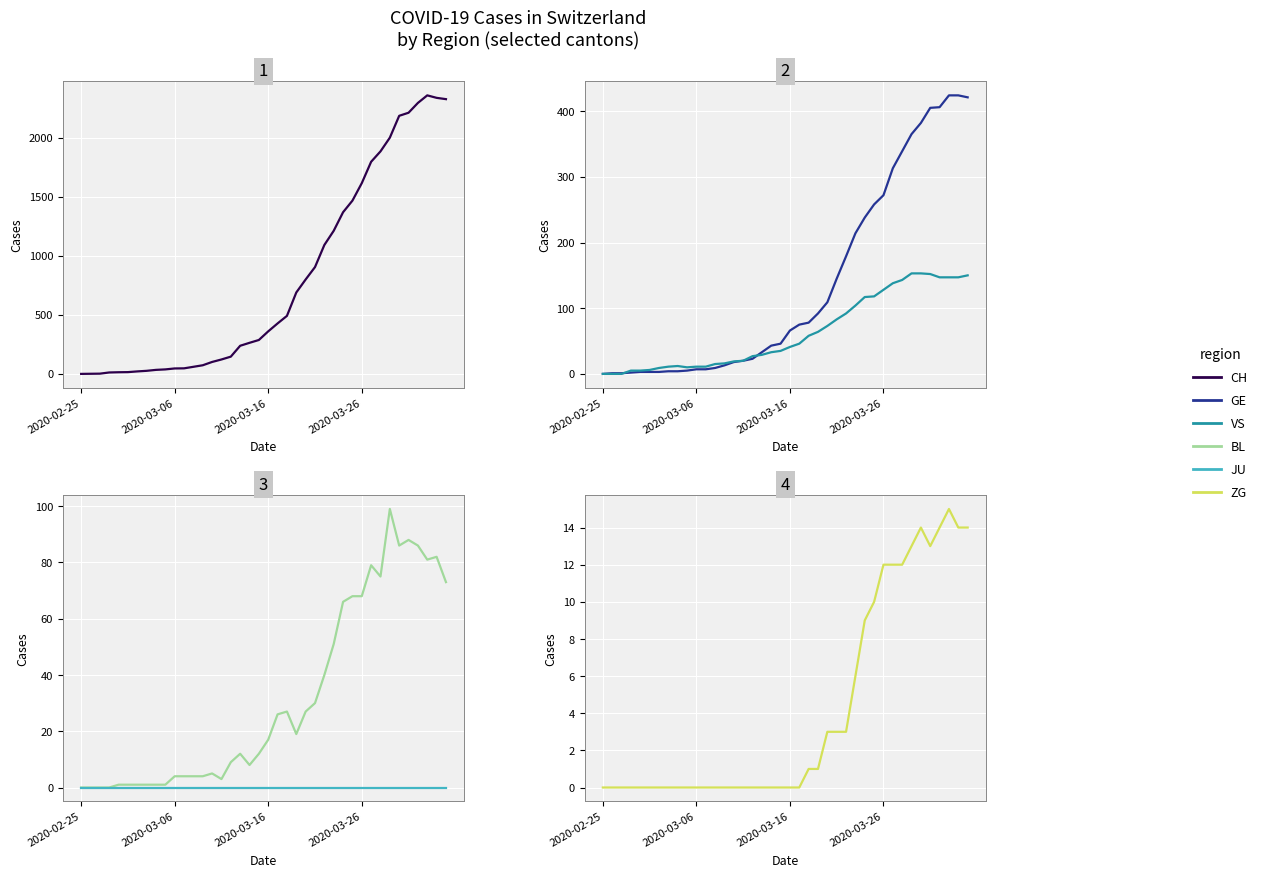

Is it true that CH equals 747 at 21?

False